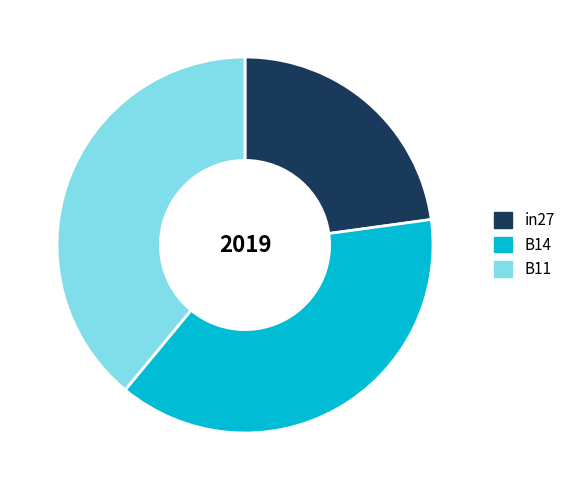

Does B11 represent more than half of the total?

No